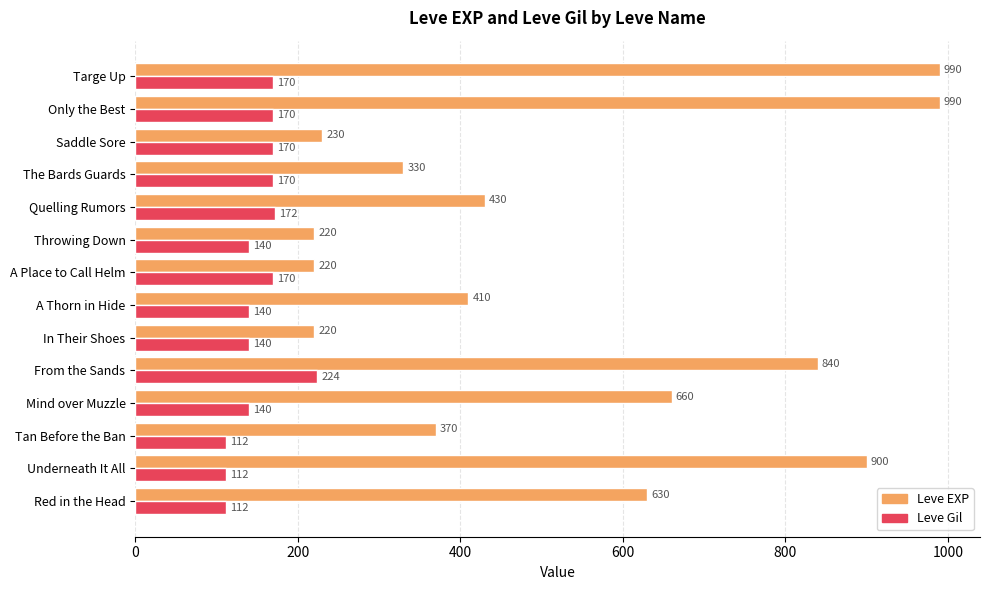

The Leve EXP series shows 430 at Quelling Rumors. True or false?

True